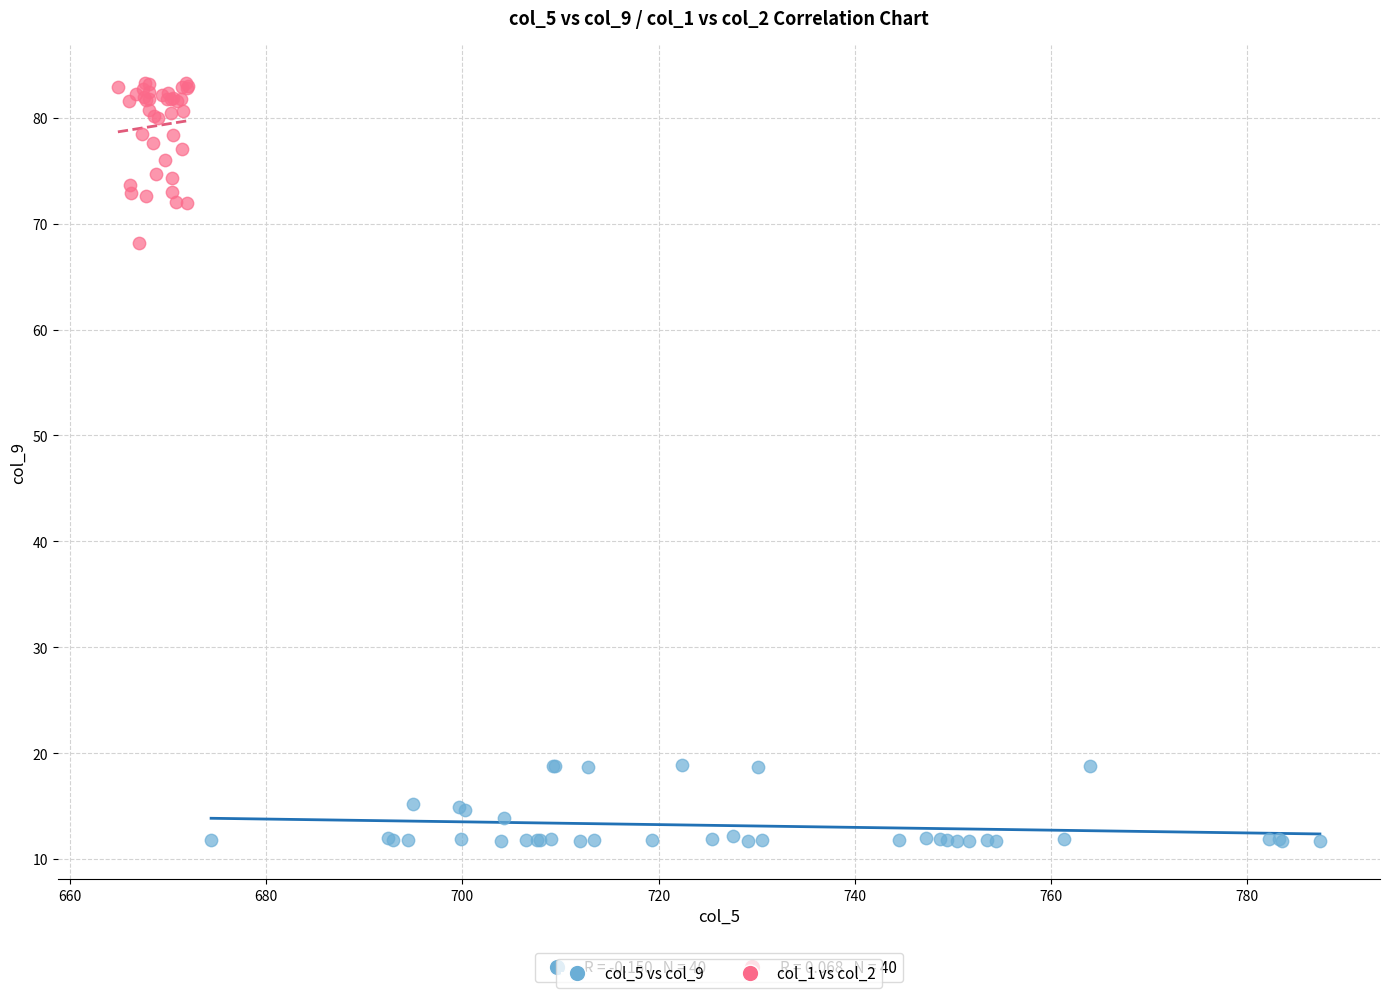

Which series contains the highest Y value?

col_1 vs col_2